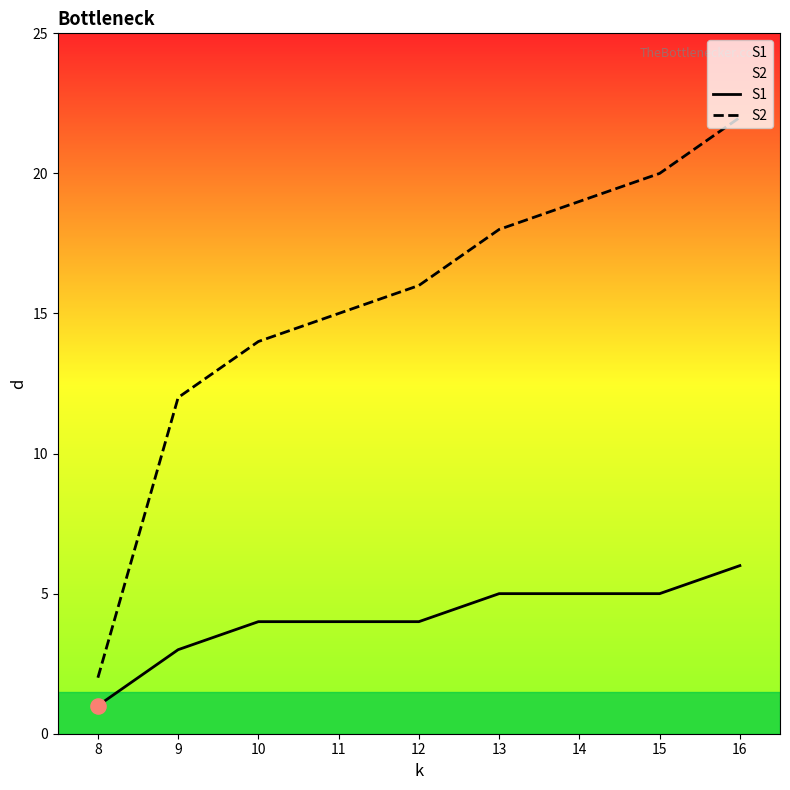

Which series contains the lowest Y value?

S1